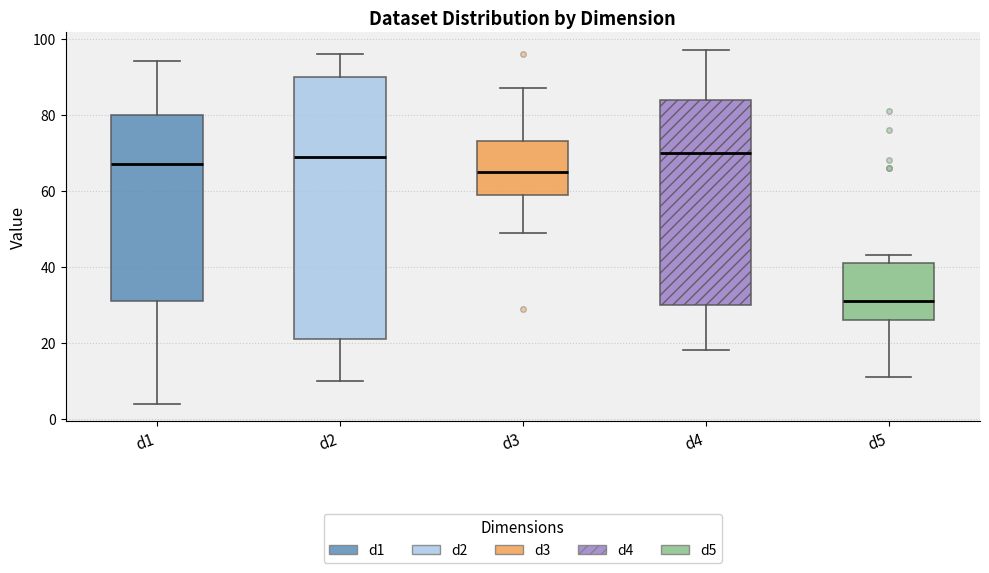

Reading left to right, transcribe this box plot: for each box, give where its median line is, the range the box spans, and where its two whiskers end, as read against the y-axis. The values are not printed on the chart, so give them approximately, as read against the axis.

d1: median 68, box 32 to 80, whiskers 4 to 94
d2: median 70, box 22 to 90, whiskers 10 to 96
d3: median 66, box 60 to 74, whiskers 50 to 88
d4: median 70, box 30 to 84, whiskers 18 to 98
d5: median 32, box 26 to 42, whiskers 12 to 44